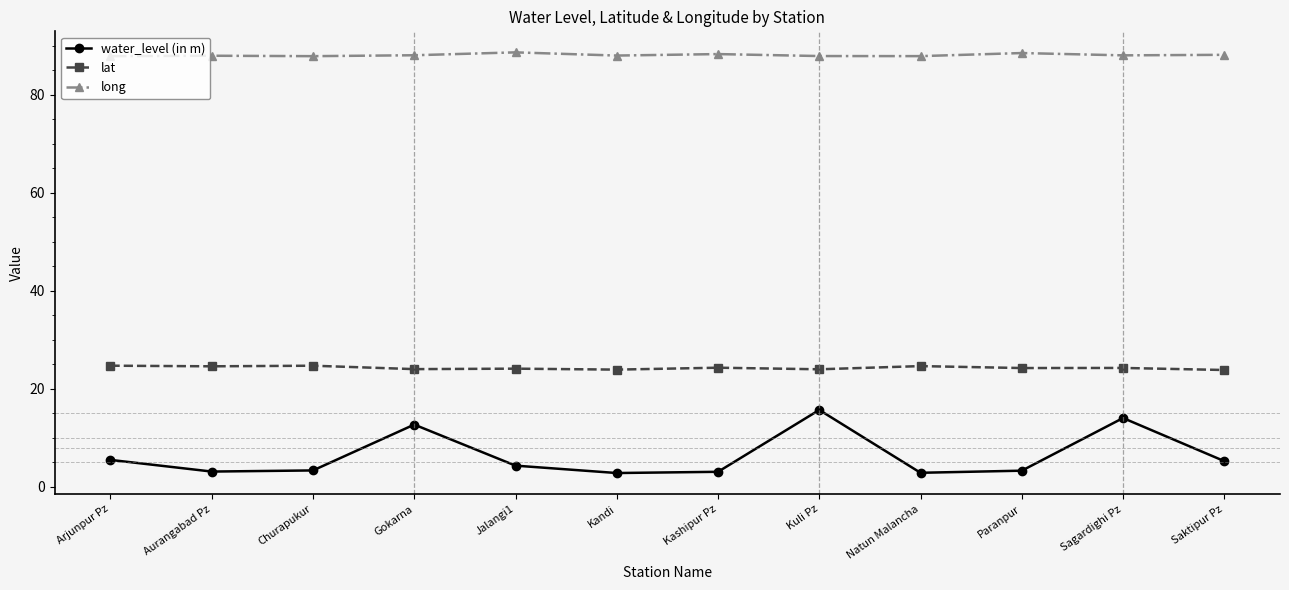

What is the minimum value for lat?

23.9